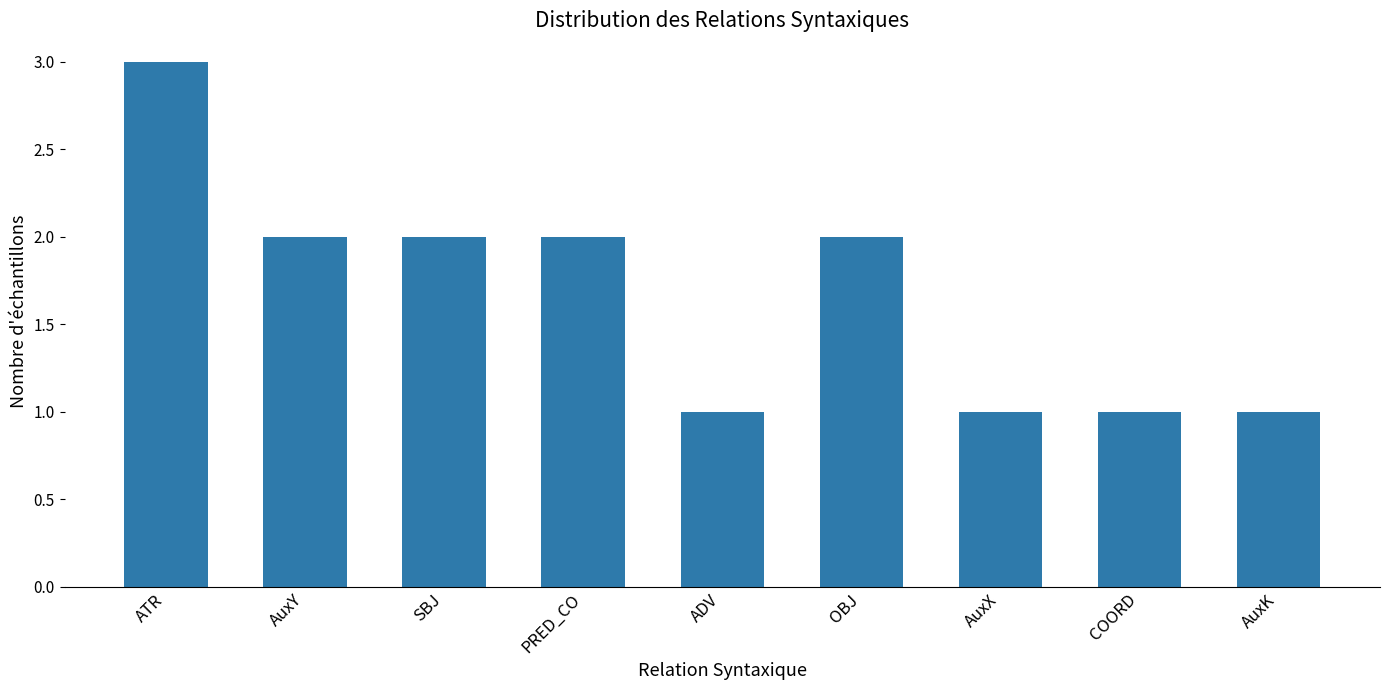

Is it true that the value at ADV is 0?

False